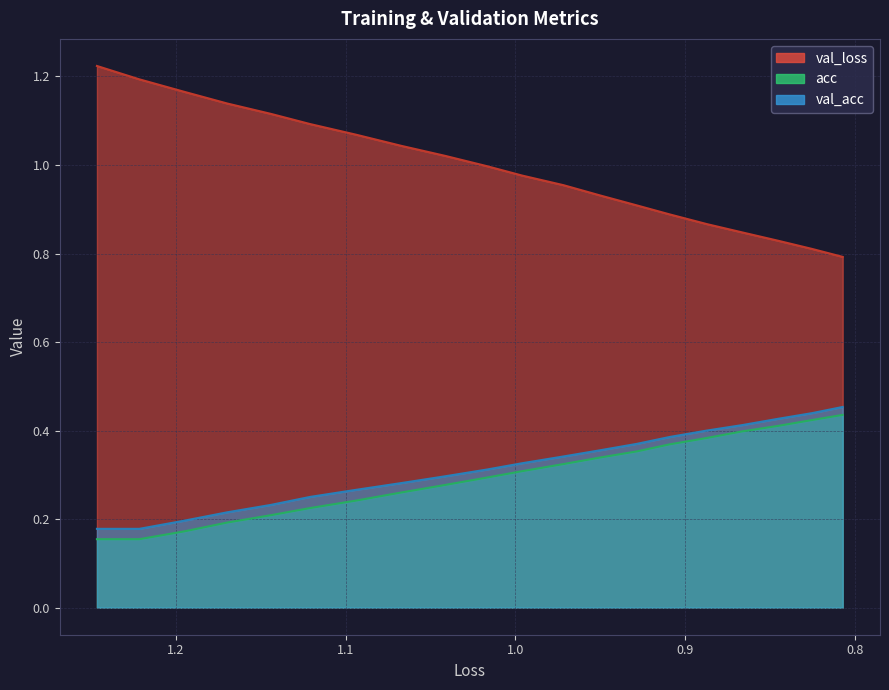

What is the average value of the loss series?

1.0